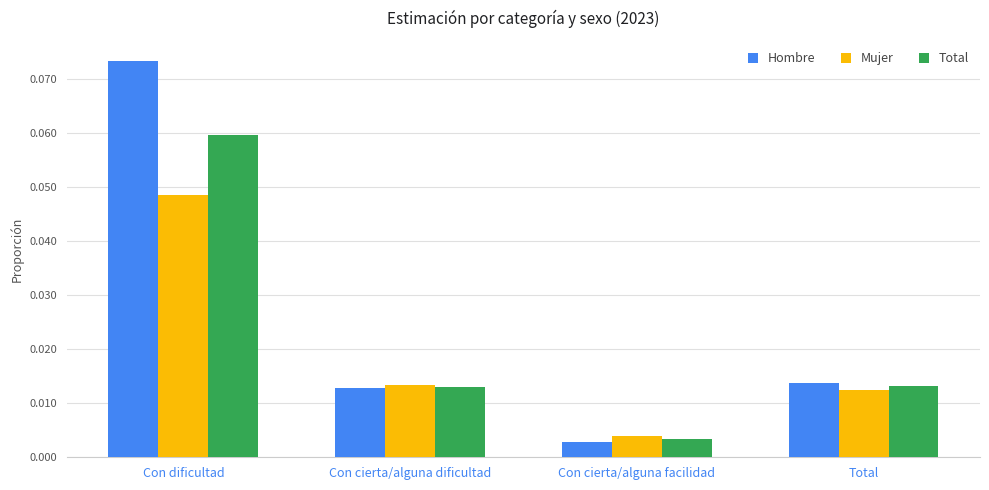

What is the label of the 2nd bar from the left?

Con cierta/alguna dificultad